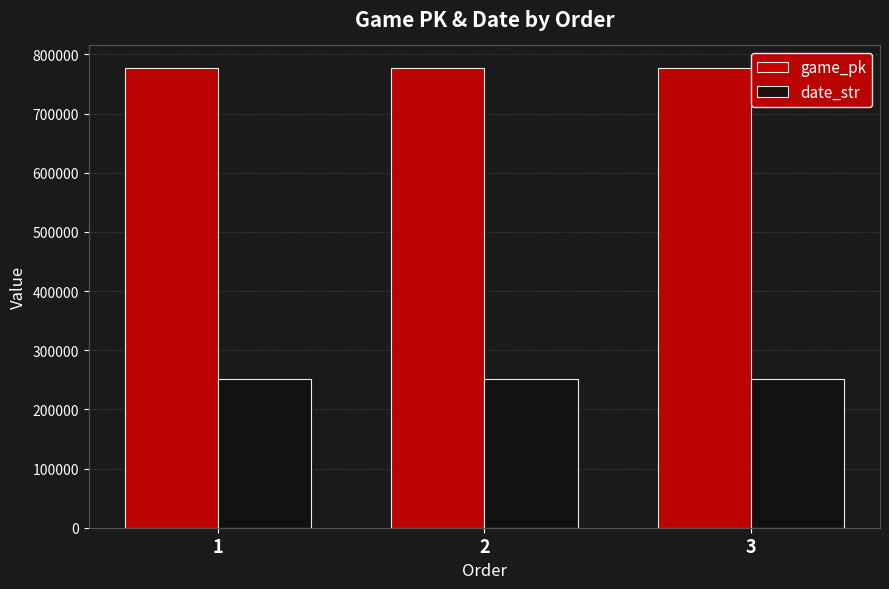

What is the difference between the highest and lowest values at 2?

525530